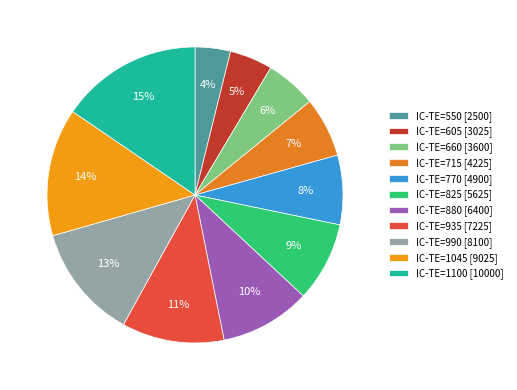

How many segments does this pie chart have?

11